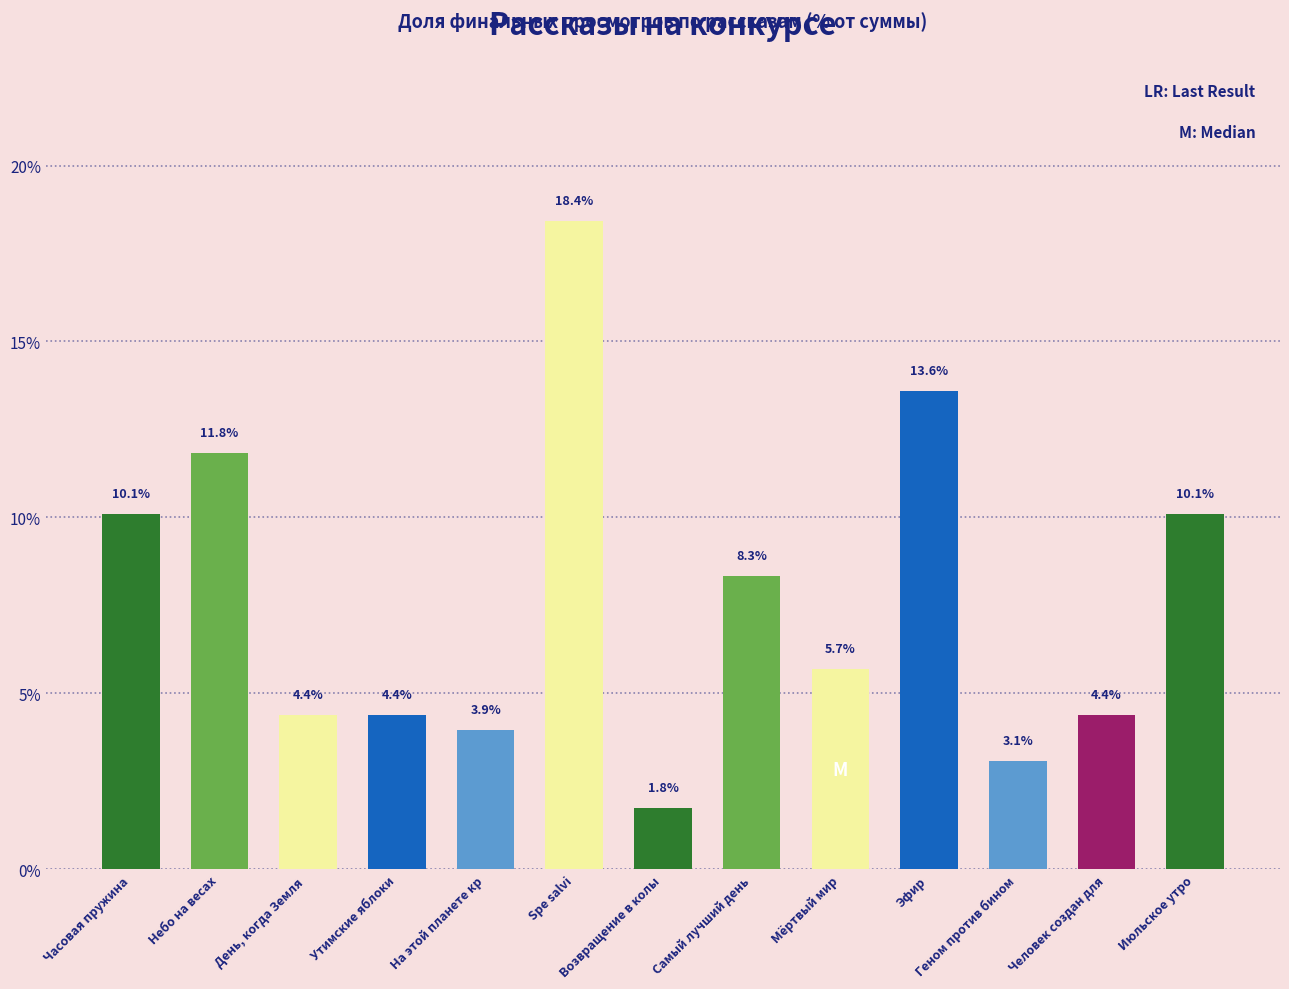

What is the label of the 10th bar from the left?

Эфир